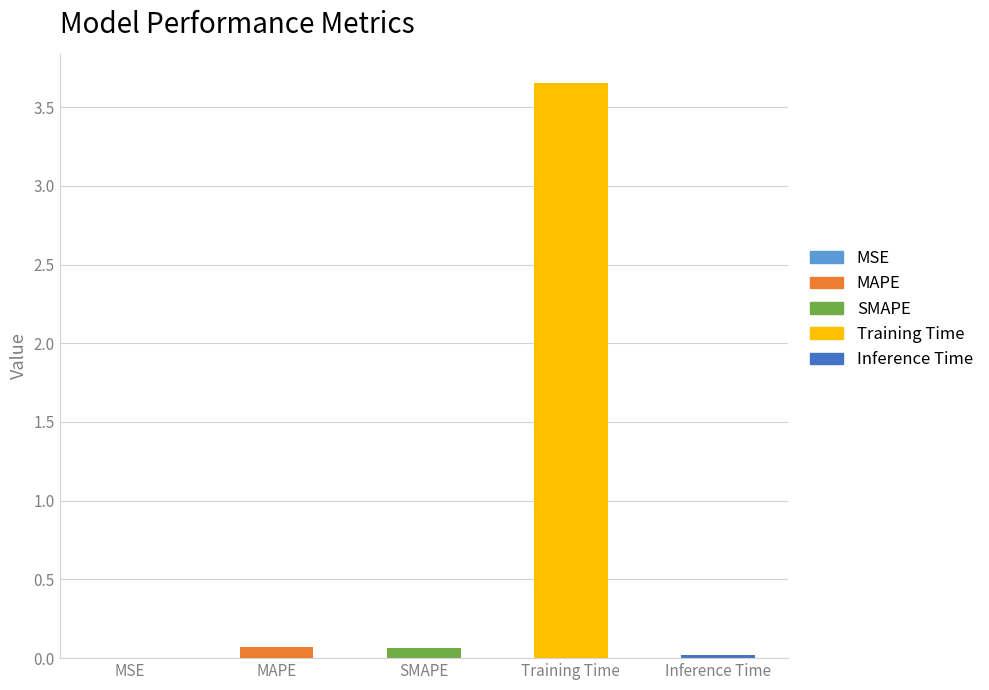

Which category has the highest value across all series?

Training Time